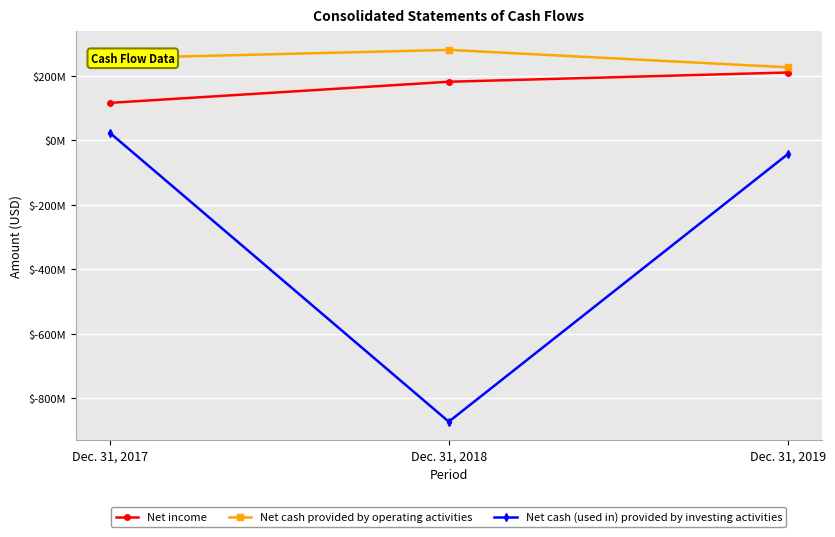

What are all the series names shown in the legend?

Net income, Net cash provided by operating activities, Net cash (used in) provided by investing activities